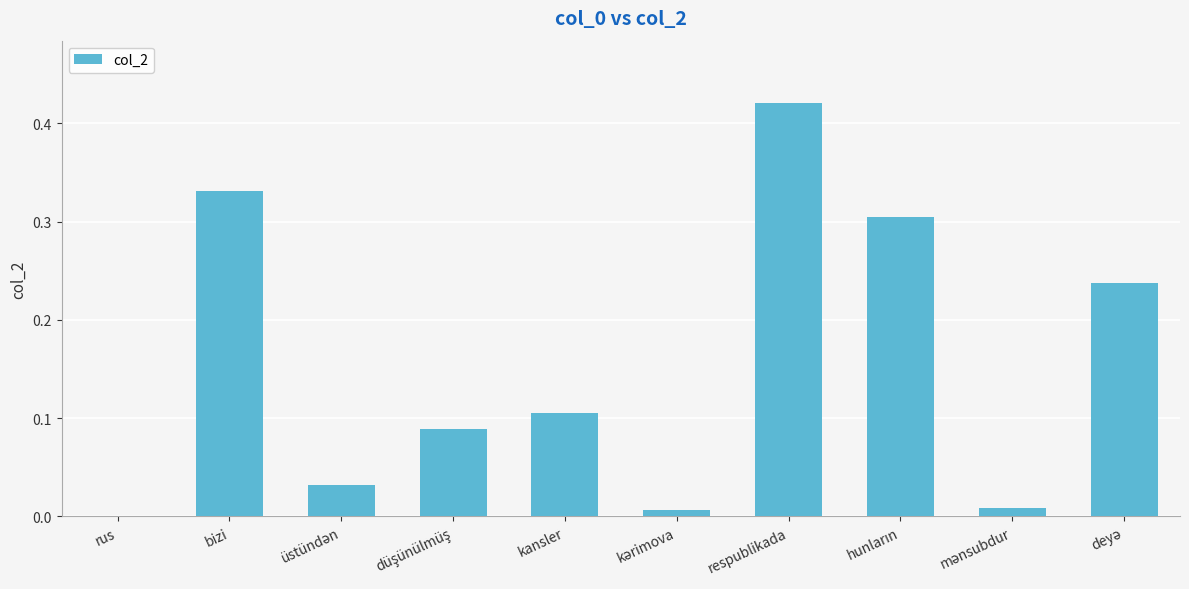

Which category has the highest value across all series?

respublikada